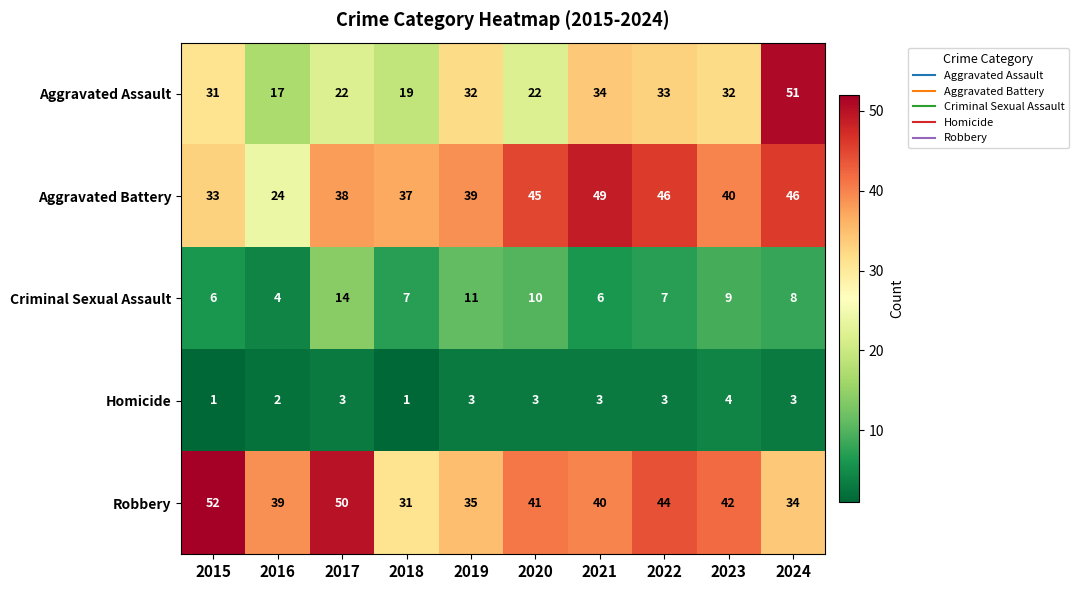

At which category is the sum across all series the highest?

2024